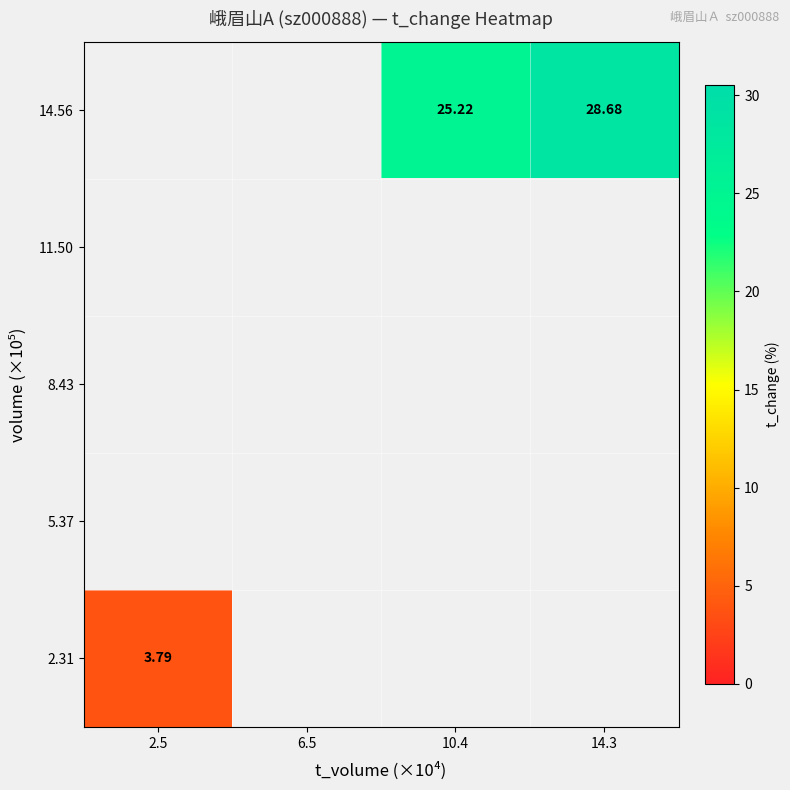

Where is 2.31 nearest to the value 3?

2.5